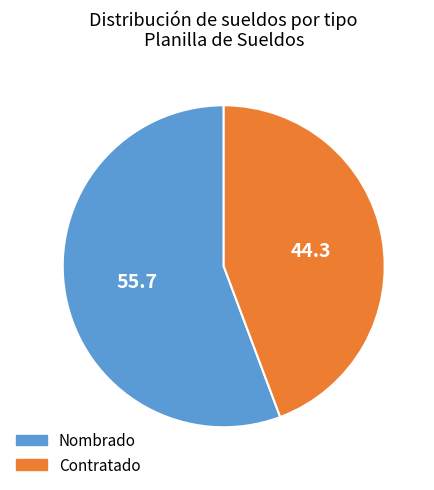

Is there any slice that represents more than half of the pie?

Yes